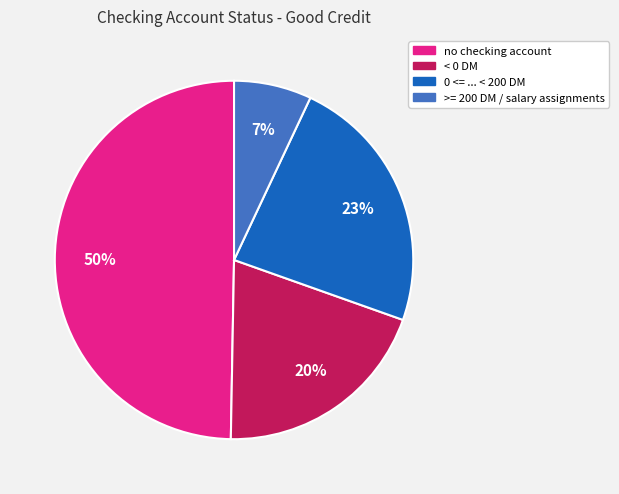

Approximately how many times larger is the value at >= 200 DM / salary assignments compared to no checking account?

0.1